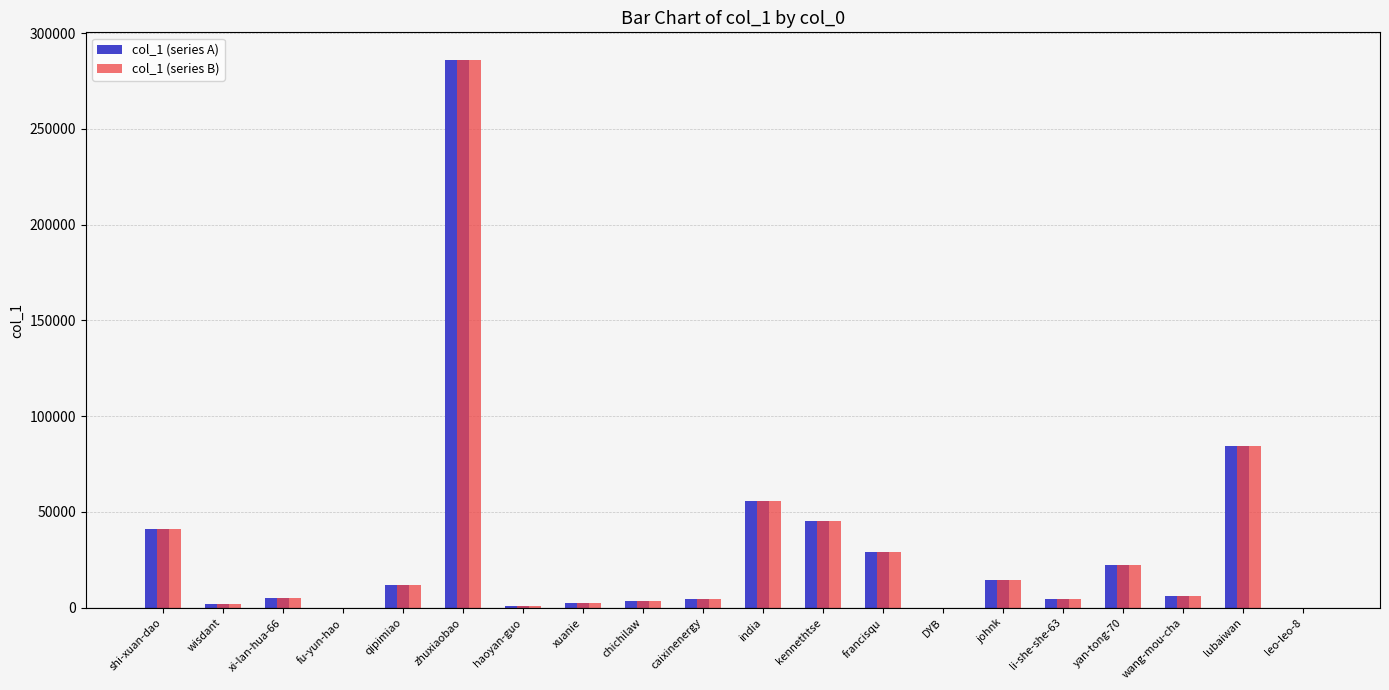

What is the difference between the col_1 (series A) values at xi-lan-hua-66 and qipimiao?

7255